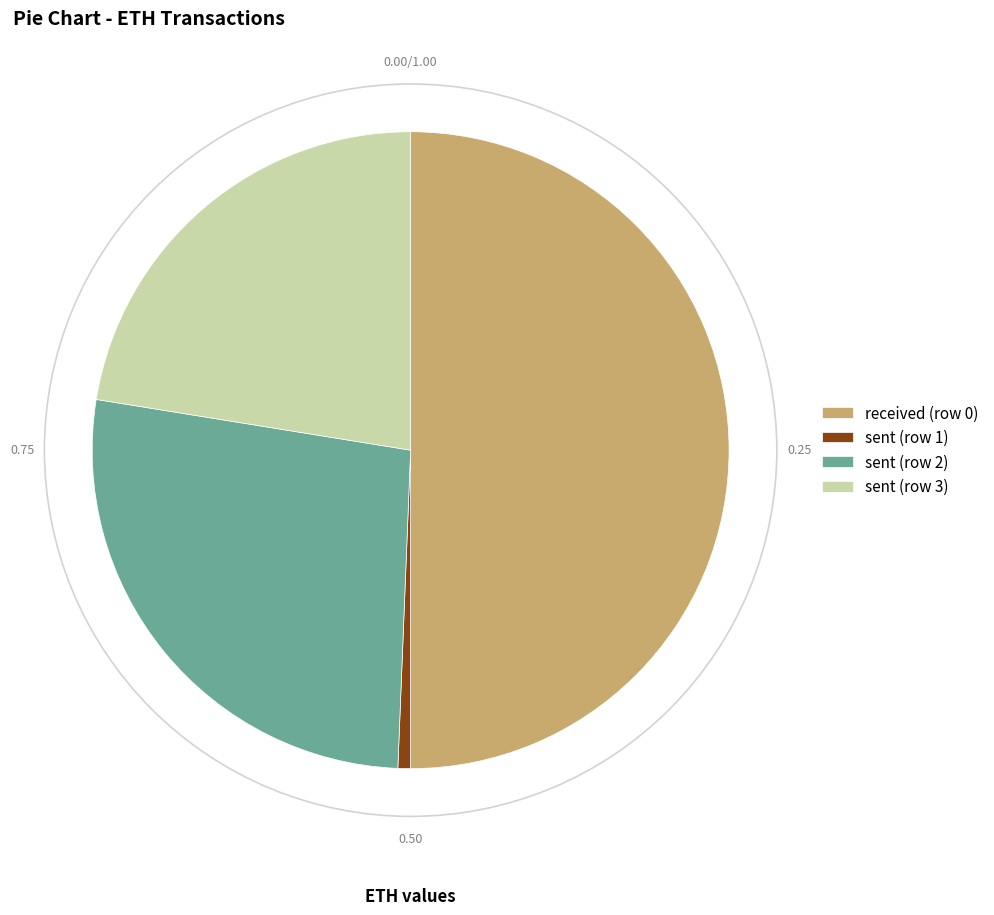

Rank the categories by value from lowest to highest.

sent (row 1), sent (row 3), sent (row 2), received (row 0)